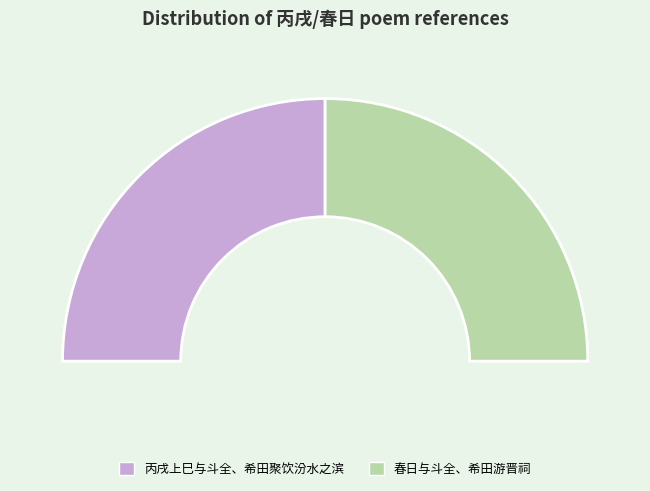

Which slice is the largest?

丙戌上巳与斗全、希田聚饮汾水之滨